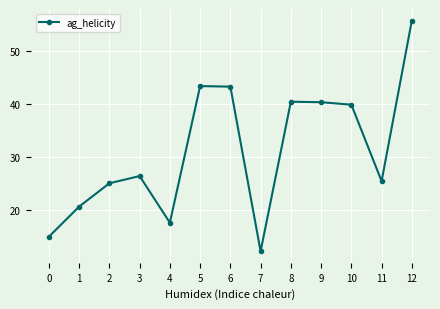

At which category does the chart reach its minimum across all series?

7